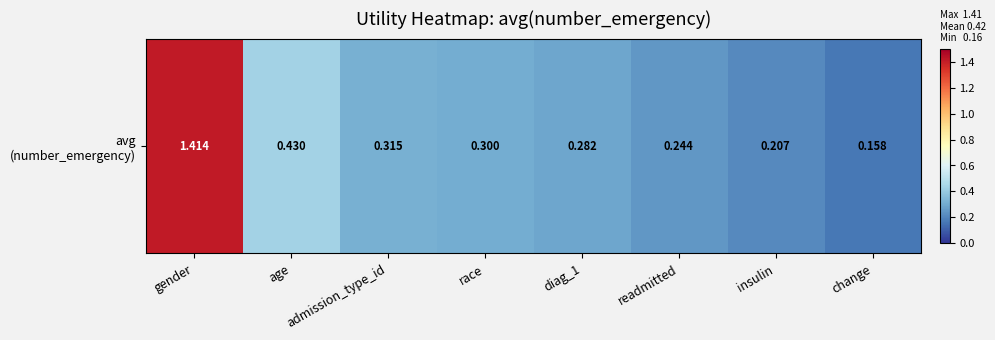

Rank the categories by value from lowest to highest.

change, insulin, readmitted, diag_1, race, admission_type_id, age, gender